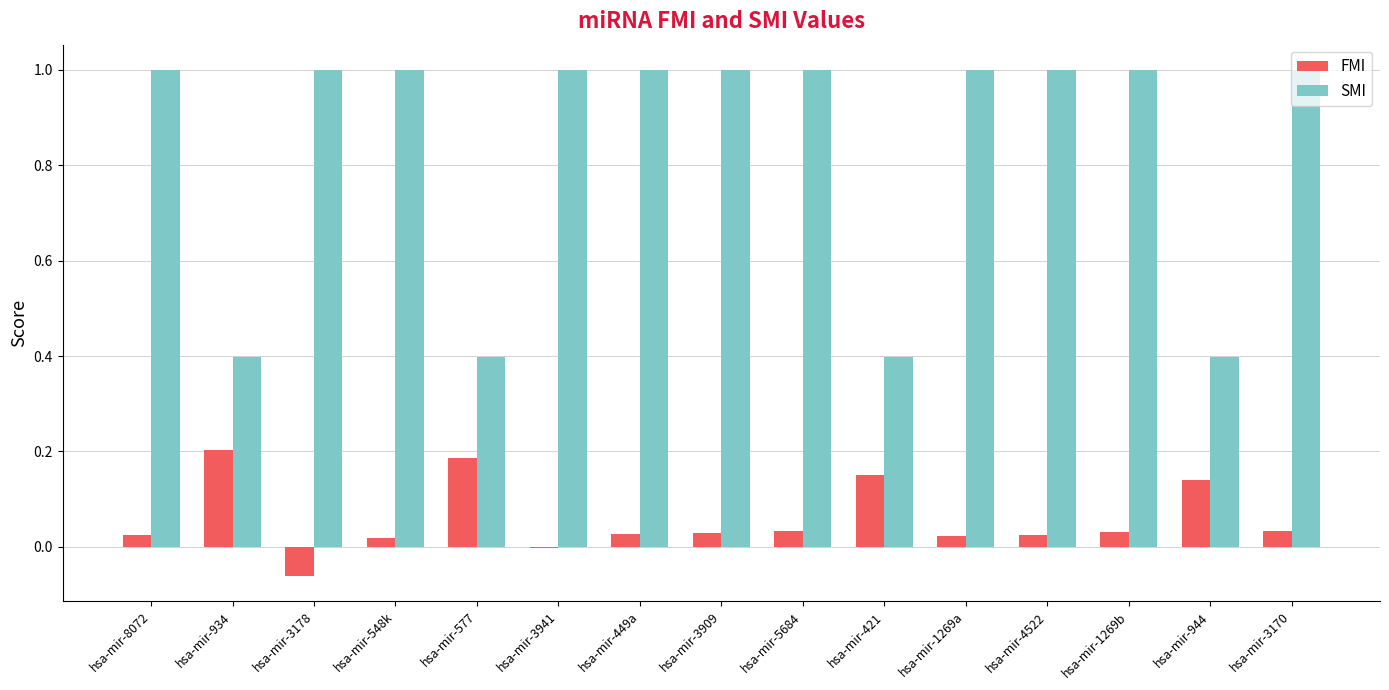

What are all the series names shown in the legend?

FMI, SMI